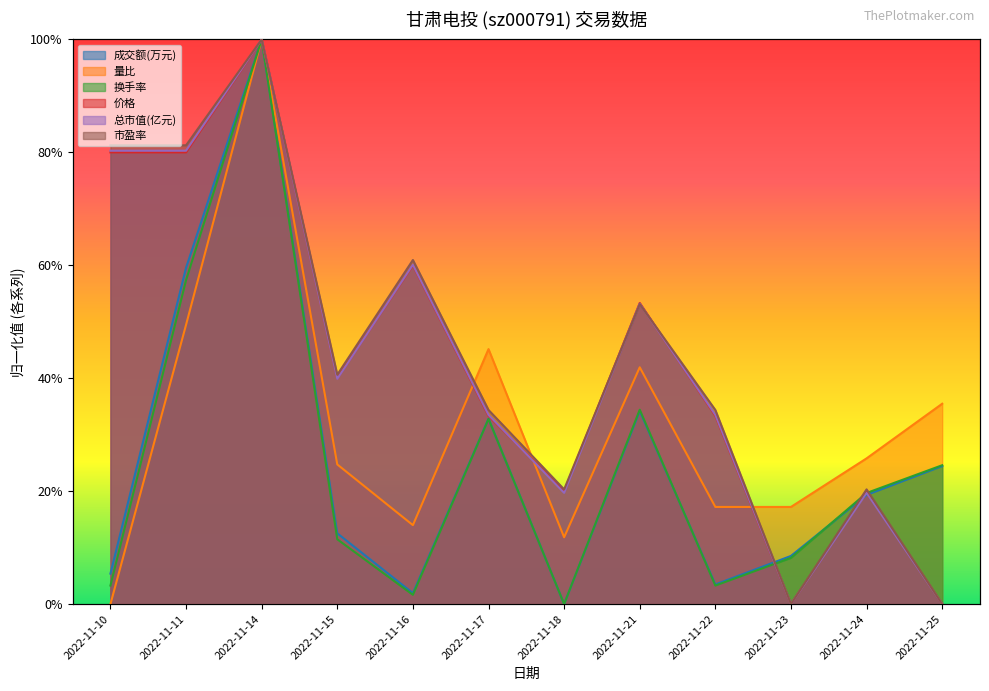

Count the number of data series in this chart.

6